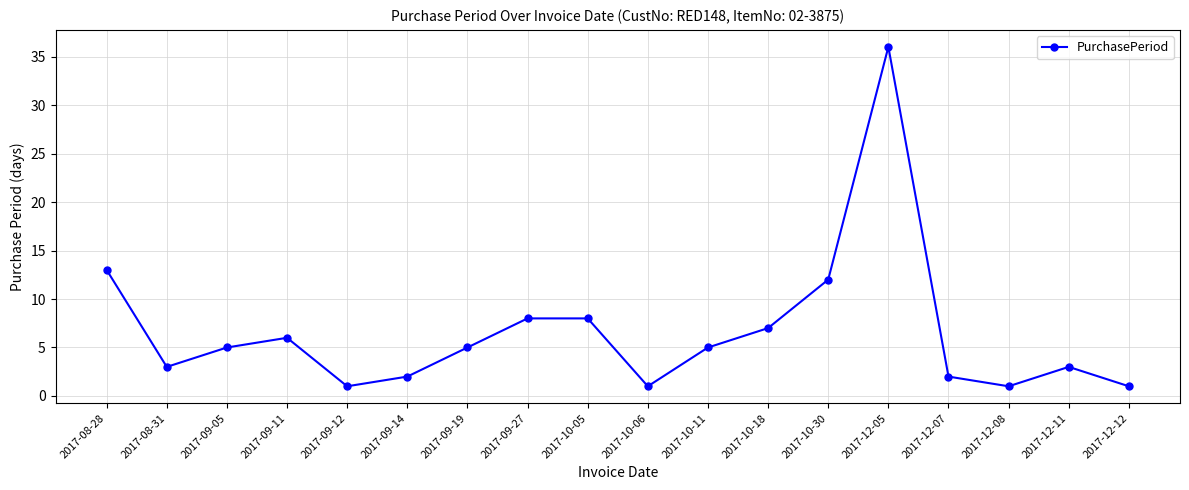

What is the label of the 3rd point from the left?

2017-09-05